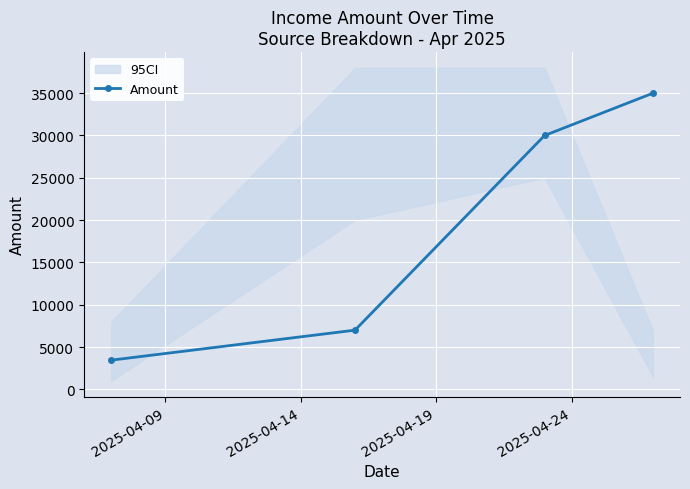

True or false: the data has more than 2 interior local peaks.

False